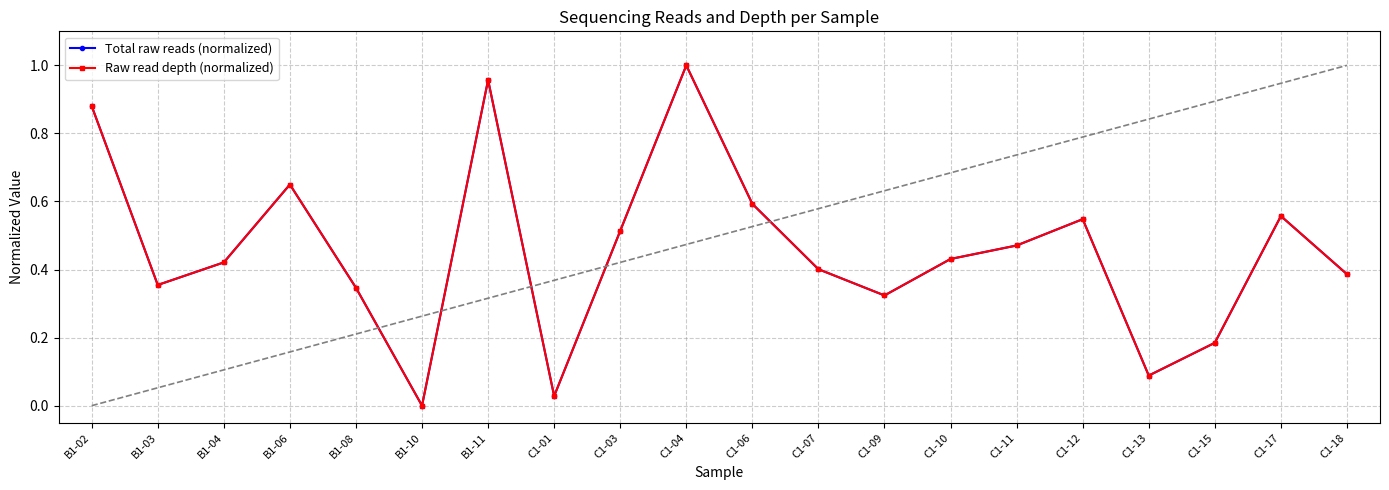

At which category is the sum across all series the highest?

C1-04